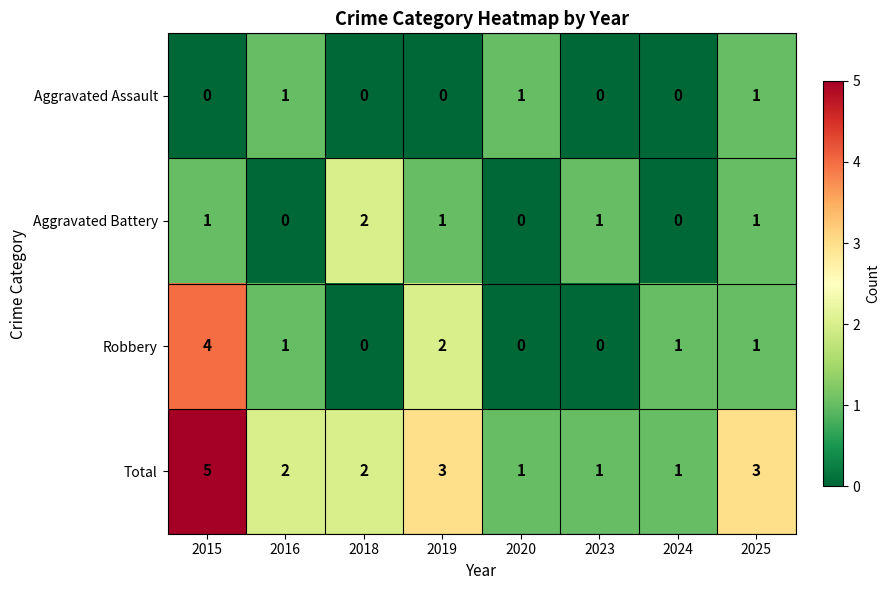

The Robbery series shows 0 at 2016. True or false?

False